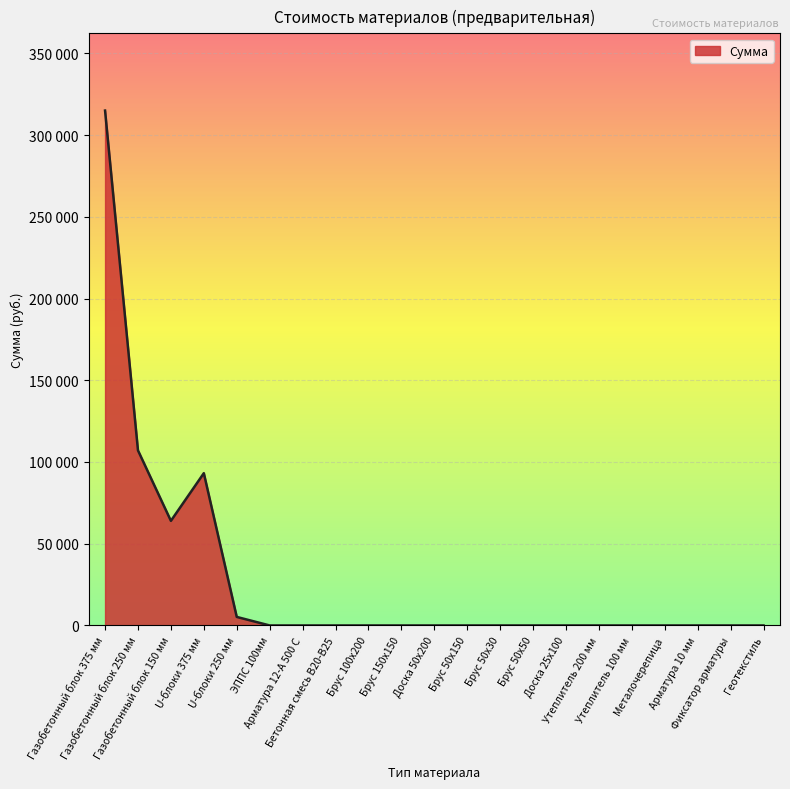

Which label corresponds to the smallest value in the chart?

ЭППС 100мм